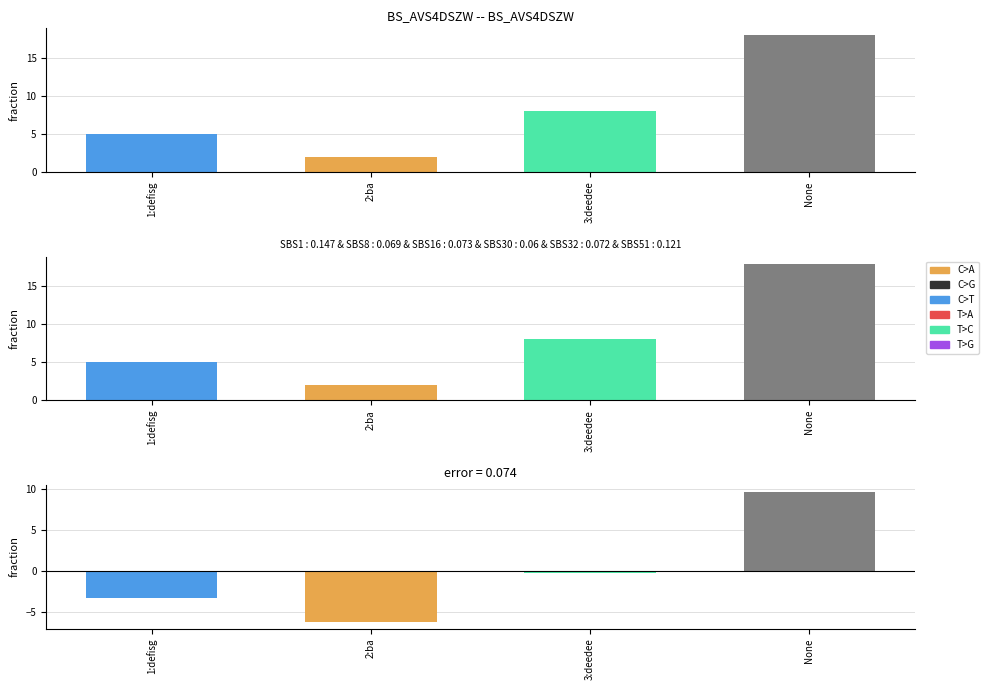

How many groups of bars are there?

4